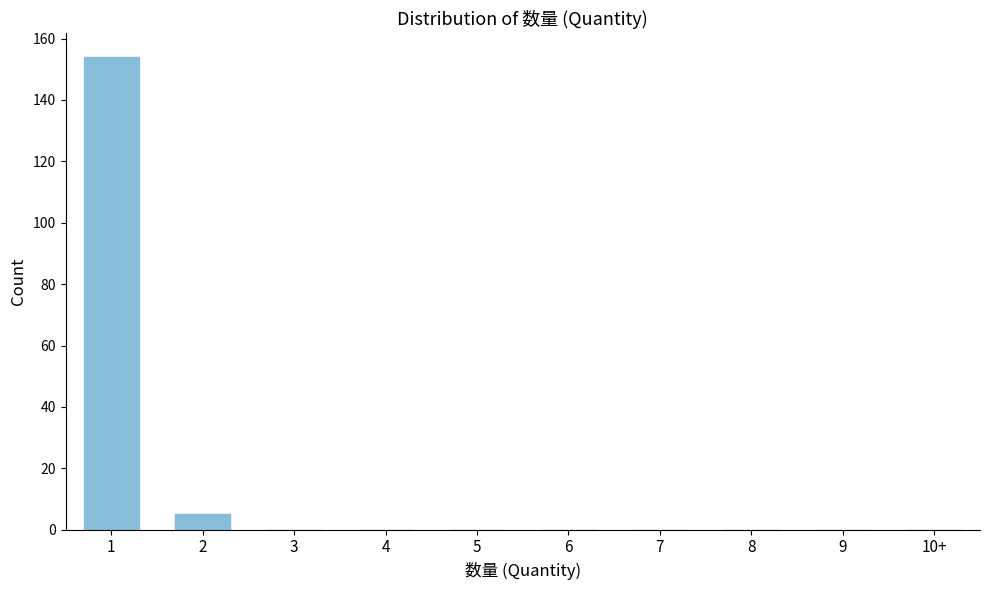

Reading left to right, extract all data points from this chart.

1=154	2=5	3=0	4=0	5=0	6=0	7=0	8=0	9=0	10+=0